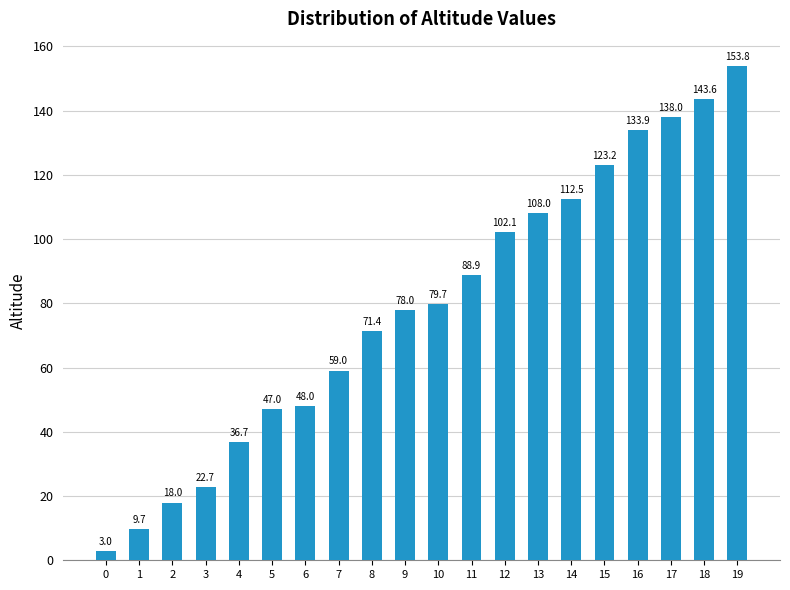

Rank the categories by value from lowest to highest.

0, 1, 2, 3, 4, 5, 6, 7, 8, 9, 10, 11, 12, 13, 14, 15, 16, 17, 18, 19